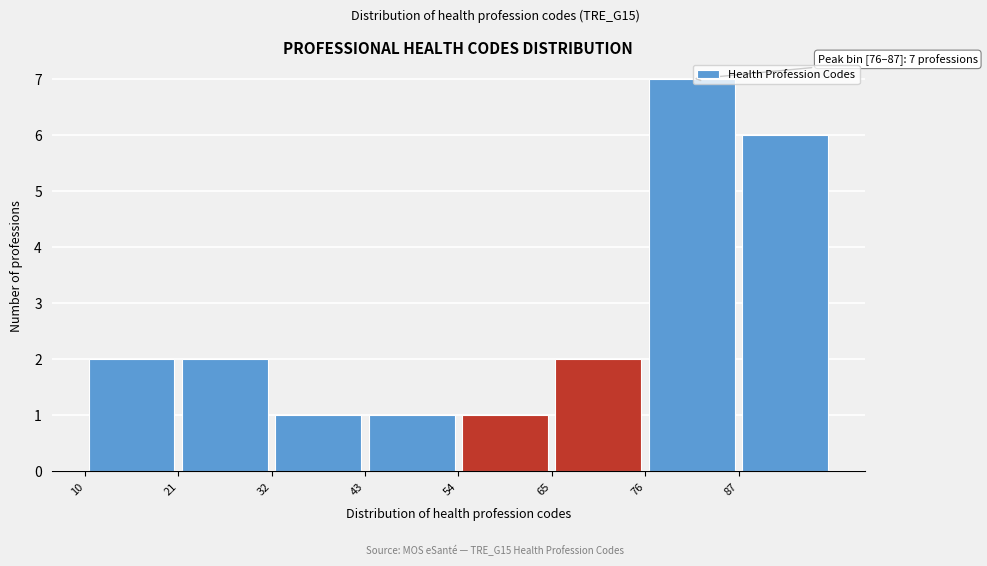

Over which range of the x-axis is the bar tallest?

76 to 88